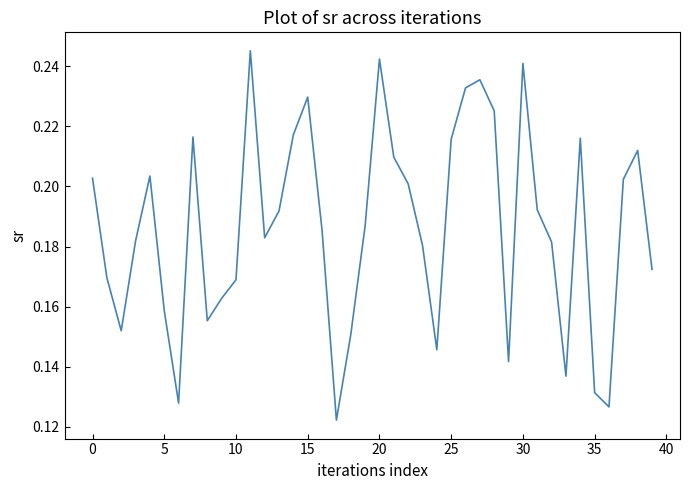

Does the chart have visible grid lines?

No